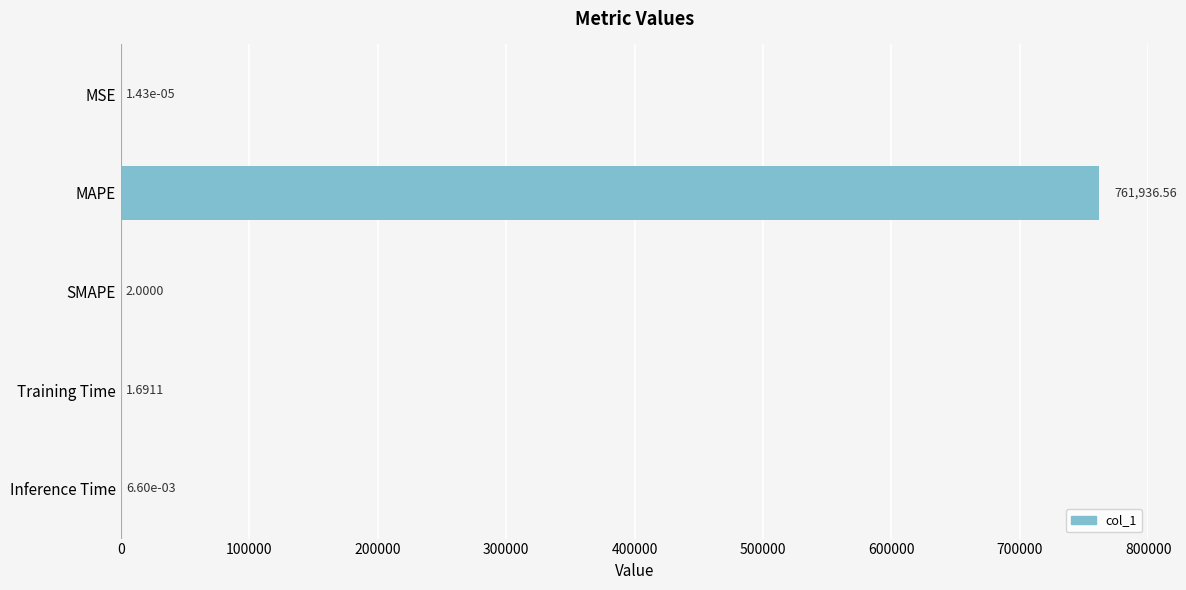

What is the change in value from MSE to Training Time?

+1.7